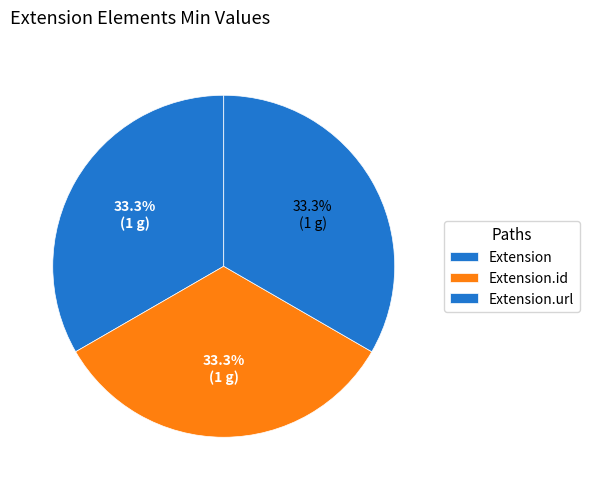

Does any single category account for the majority?

No